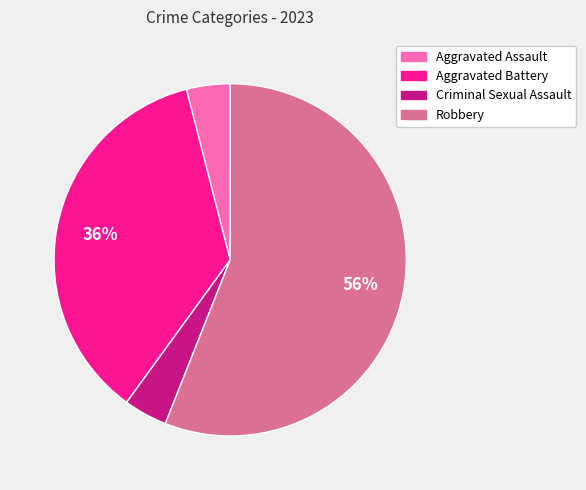

Count the number of slices in the pie.

4